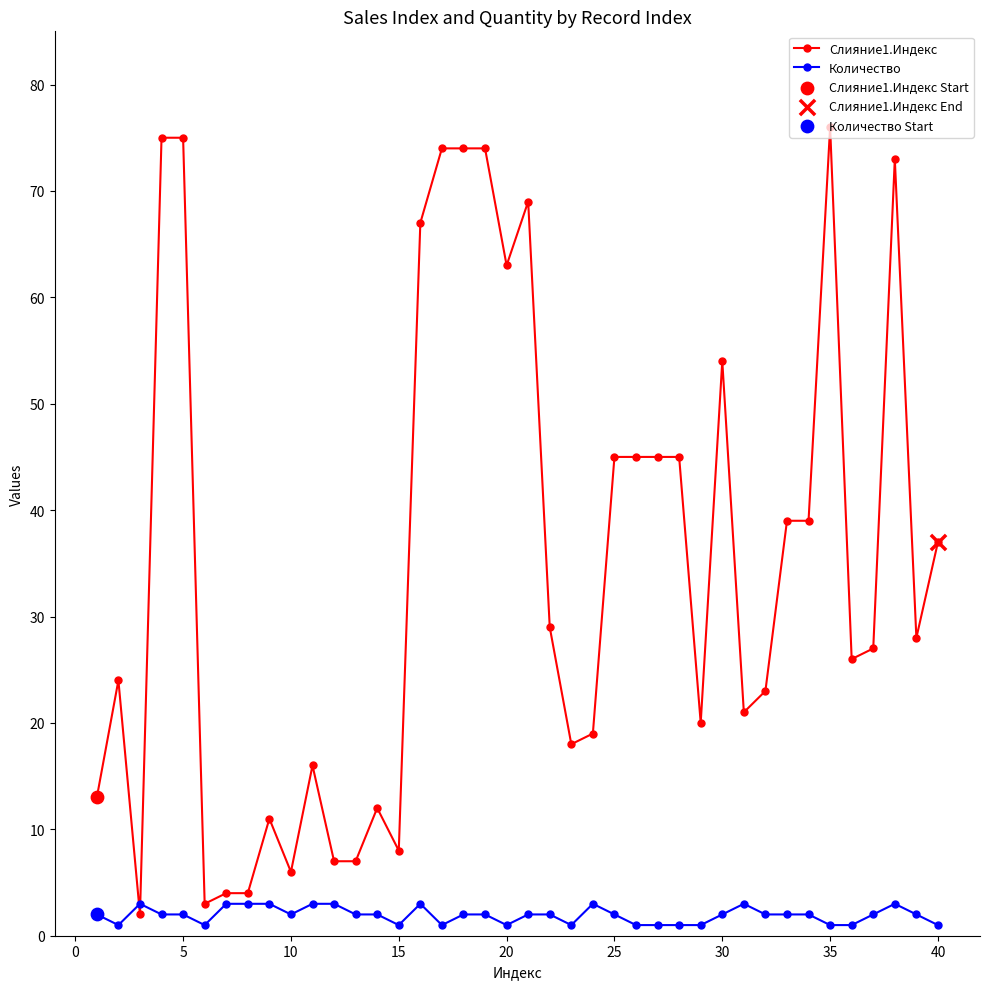

Which series has the largest range (max minus min)?

Слияние1.Индекс